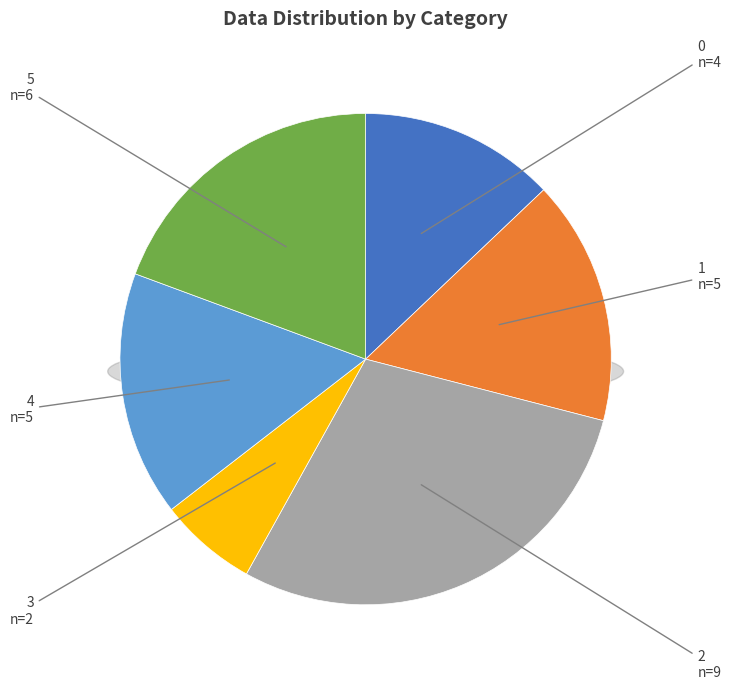

Does any single category account for the majority?

No